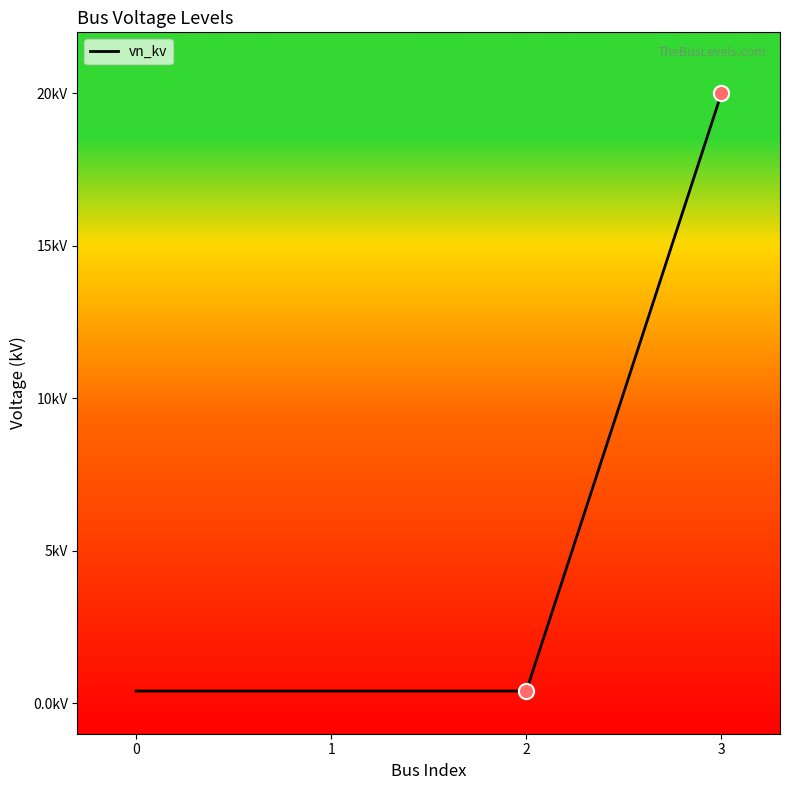

Which has a higher value, 1 or 2?

1